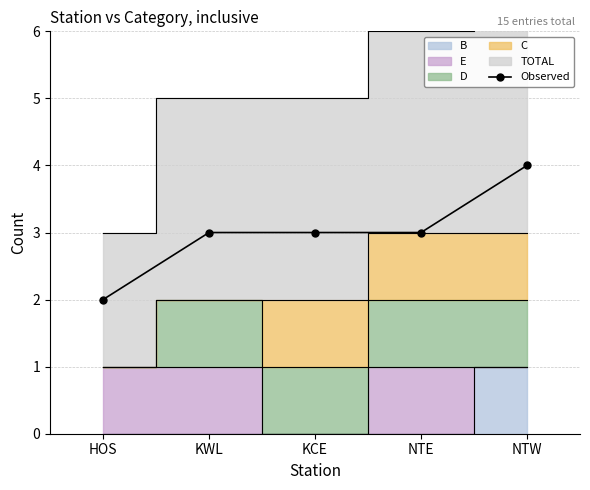

How many data points are less than 3?

1